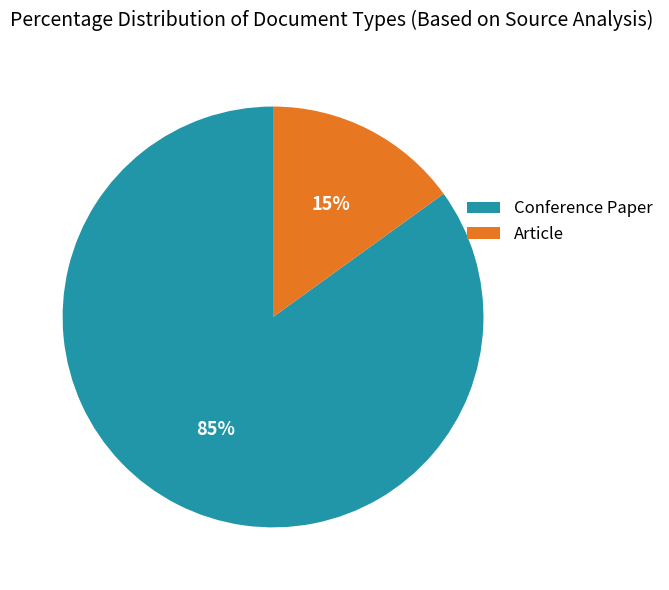

Which has a higher value, Conference Paper or Article?

Conference Paper